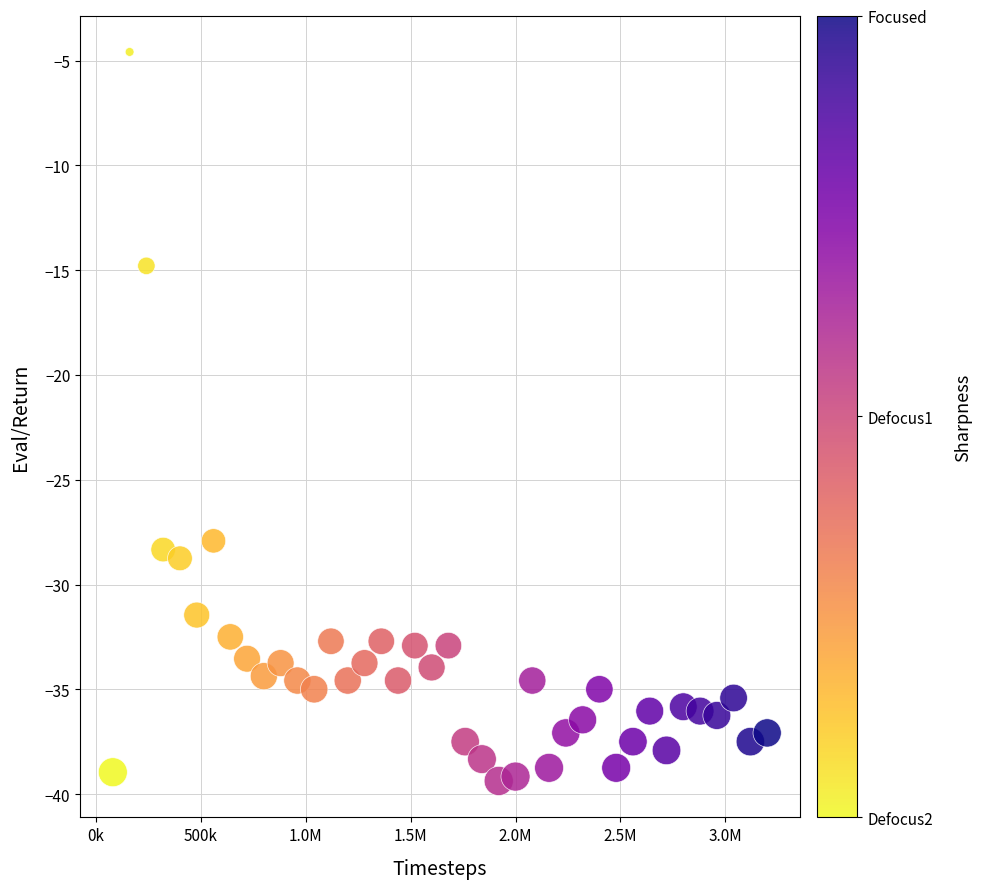

What Y value in the scatter plot is closest to -21?

-14.8